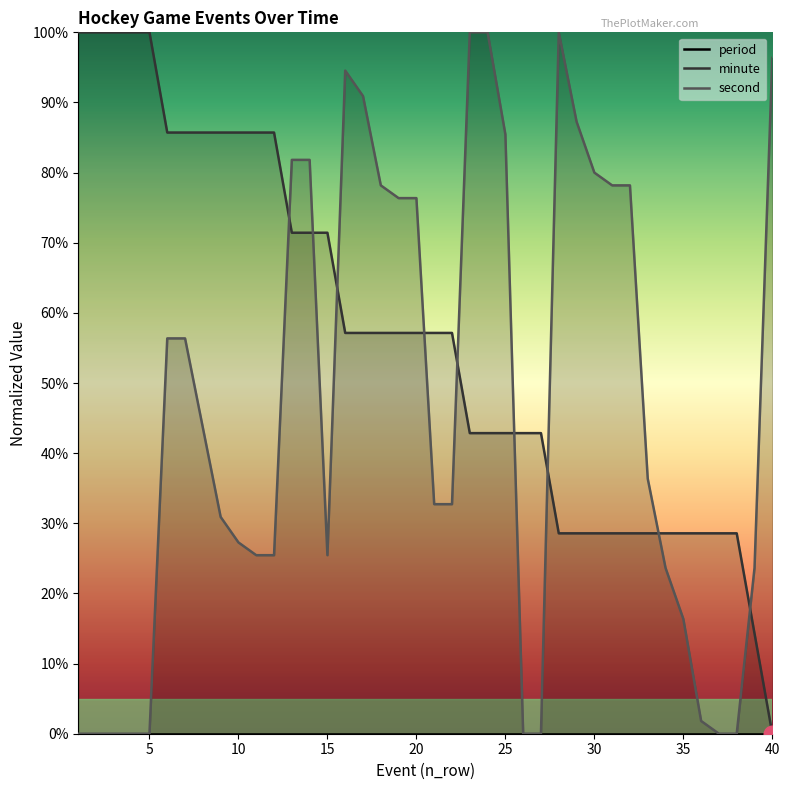

What are all the series names shown in the legend?

period, minute, second